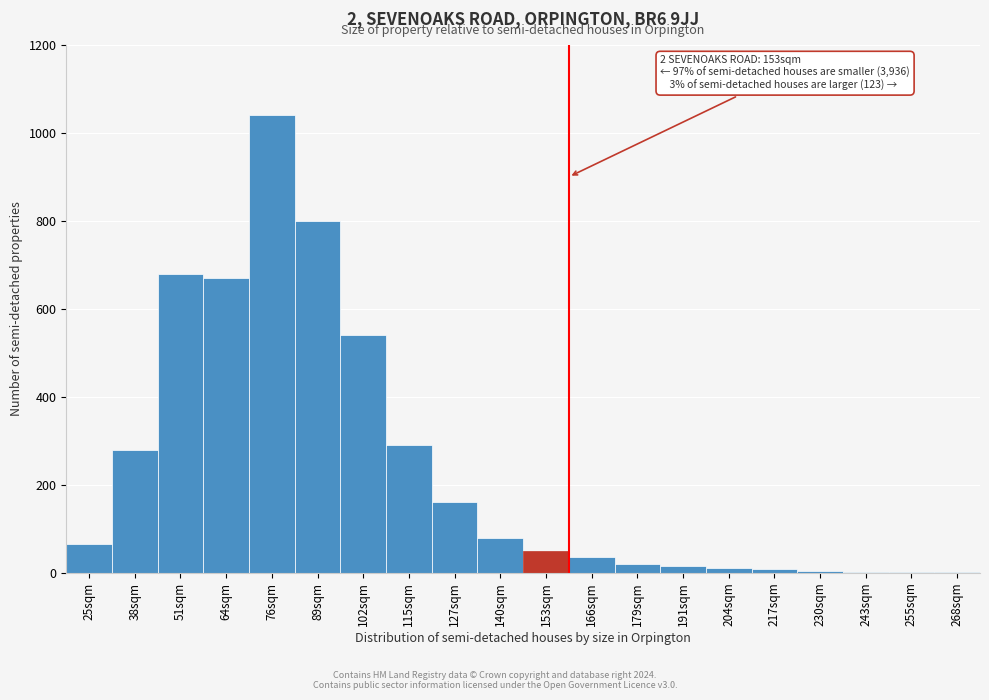

Between 89sqm and 25sqm, which is larger?

89sqm